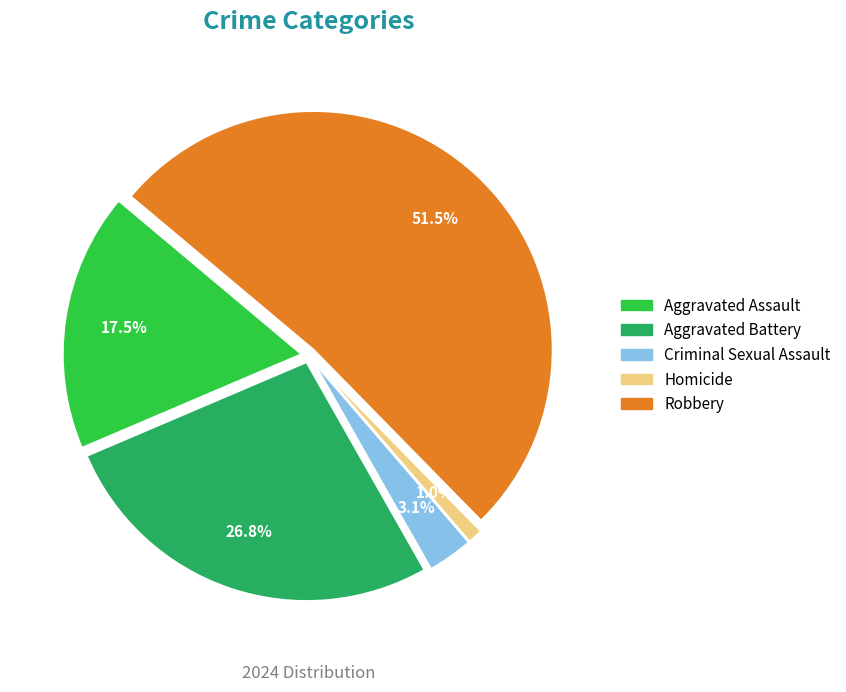

What is the largest slice in the pie chart?

Robbery